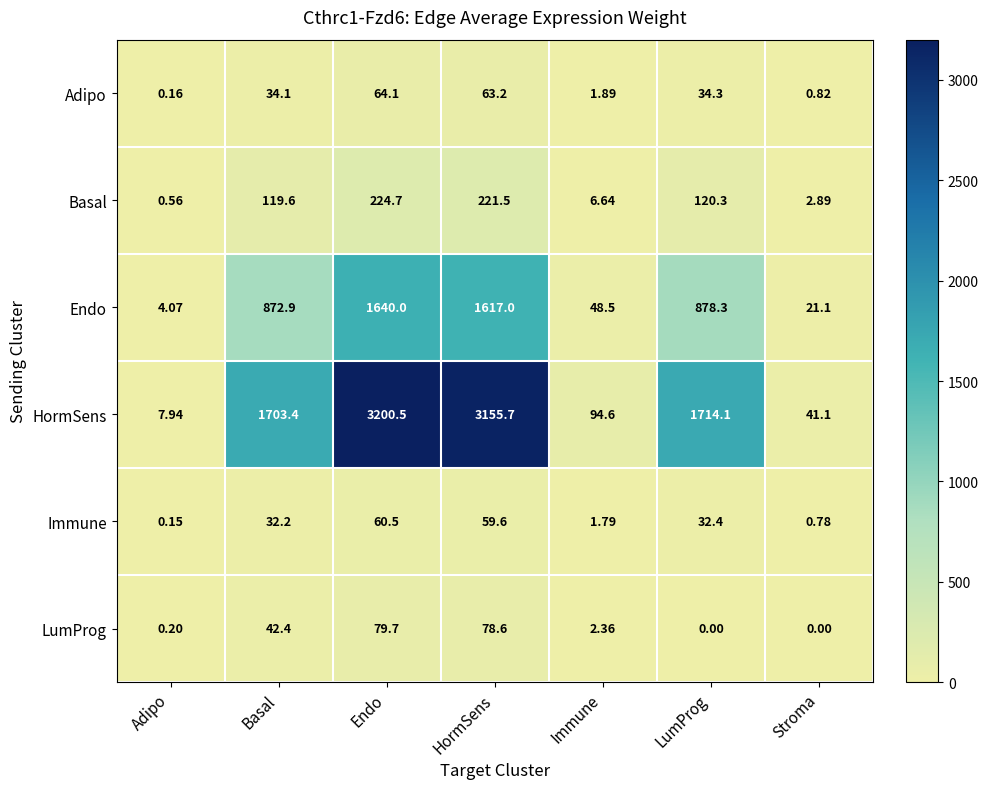

Rank the series by their maximum value, from highest to lowest.

HormSens, Endo, Basal, LumProg, Adipo, Immune